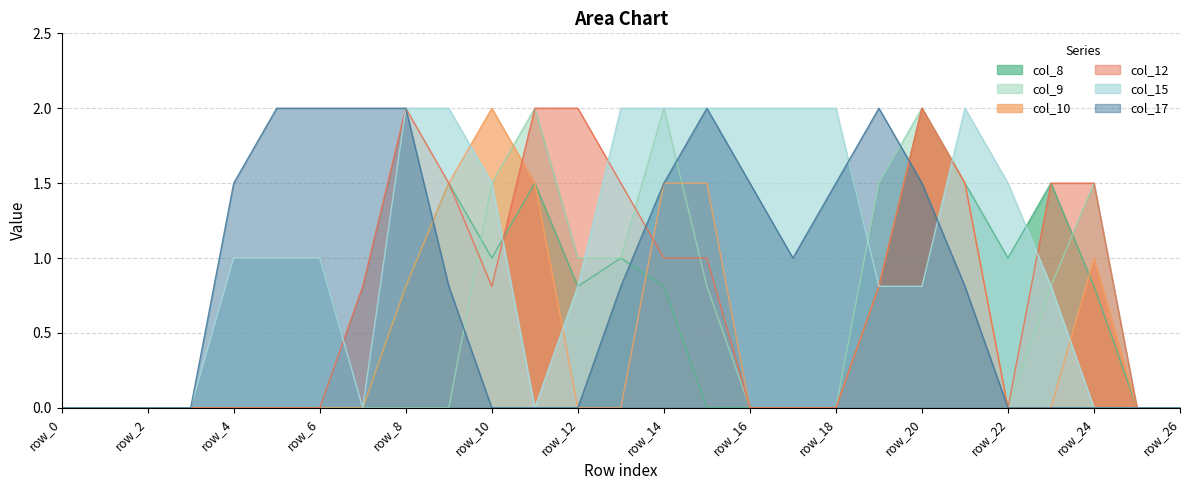

Which series changed the most between row_11 and row_19?

col_17